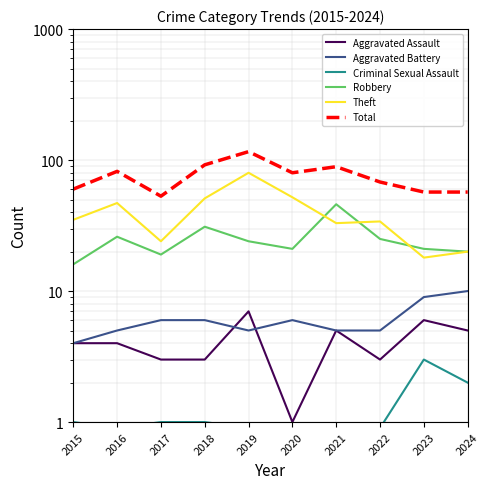

What are all the series names shown in the legend?

Aggravated Assault, Aggravated Battery, Criminal Sexual Assault, Robbery, Theft, Total